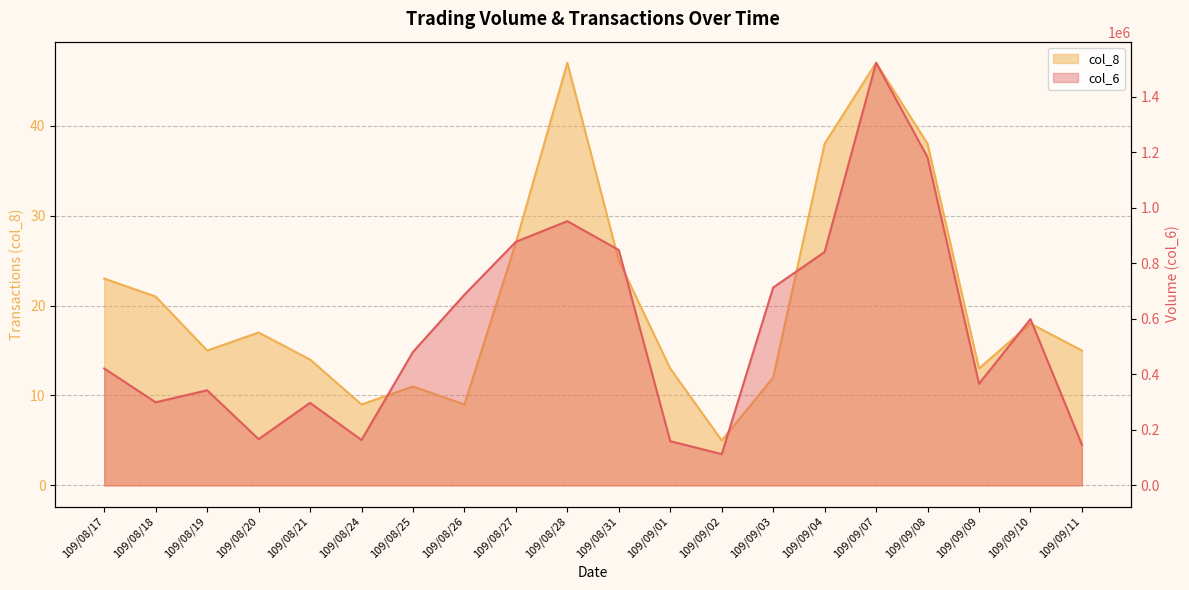

Reading left to right, transcribe all the data shown in this chart.

col_6: 109/08/17=421200	109/08/18=299350	109/08/19=342780	109/08/20=166650	109/08/21=297330	109/08/24=163690	109/08/25=480750	109/08/26=687020	109/08/27=877610	109/08/28=951920	109/08/31=848020	109/09/01=159300	109/09/02=112780	109/09/03=712760	109/09/04=840980	109/09/07=1522430	109/09/08=1181940	109/09/09=366220	109/09/10=599140	109/09/11=146620
col_8: 109/08/17=23	109/08/18=21	109/08/19=15	109/08/20=17	109/08/21=14	109/08/24=9	109/08/25=11	109/08/26=9	109/08/27=27	109/08/28=47	109/08/31=25	109/09/01=13	109/09/02=5	109/09/03=12	109/09/04=38	109/09/07=47	109/09/08=38	109/09/09=13	109/09/10=18	109/09/11=15